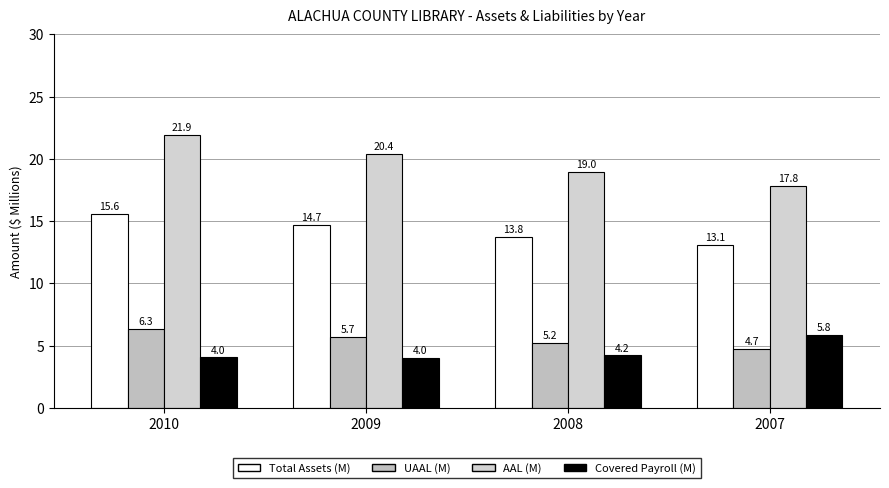

At 2009, list the series in order from largest to smallest.

AAL (M), Total Assets (M), UAAL (M), Covered Payroll (M)